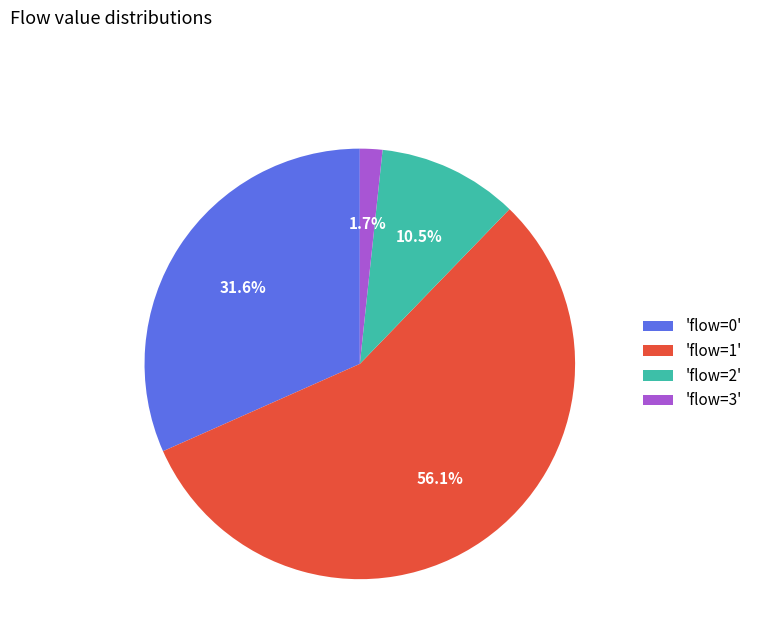

How many segments does this pie chart have?

4